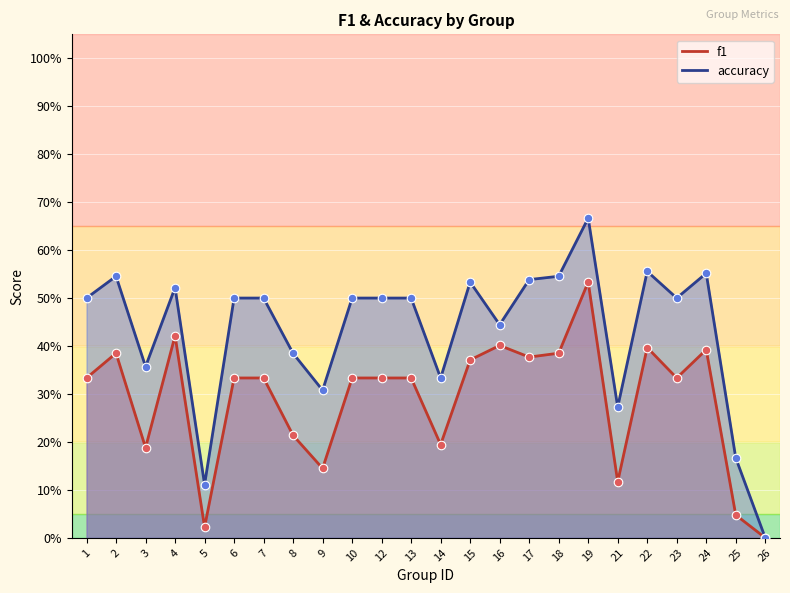

What is the total value across all series at 24?

0.9